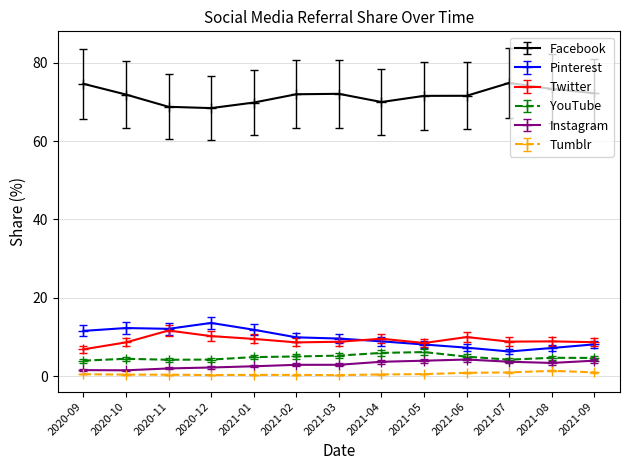

What is the maximum value shown in the chart?

74.8